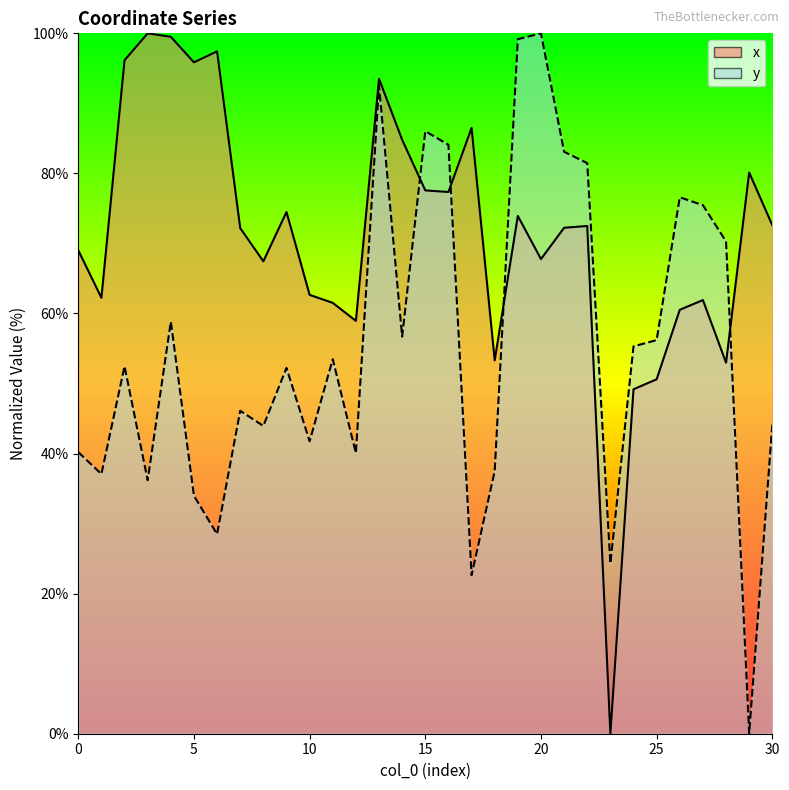

What is the difference between the maximum and minimum values in the x series?

100.0